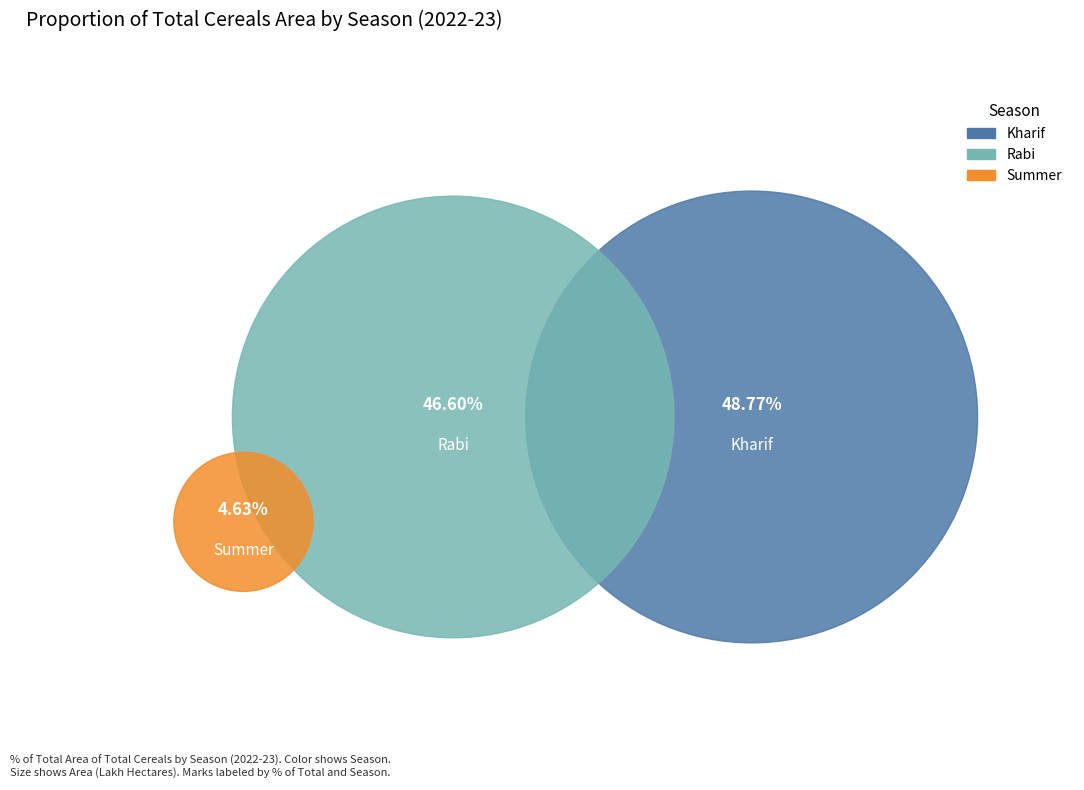

What percentage do Rabi and Summer together represent?

51.2%